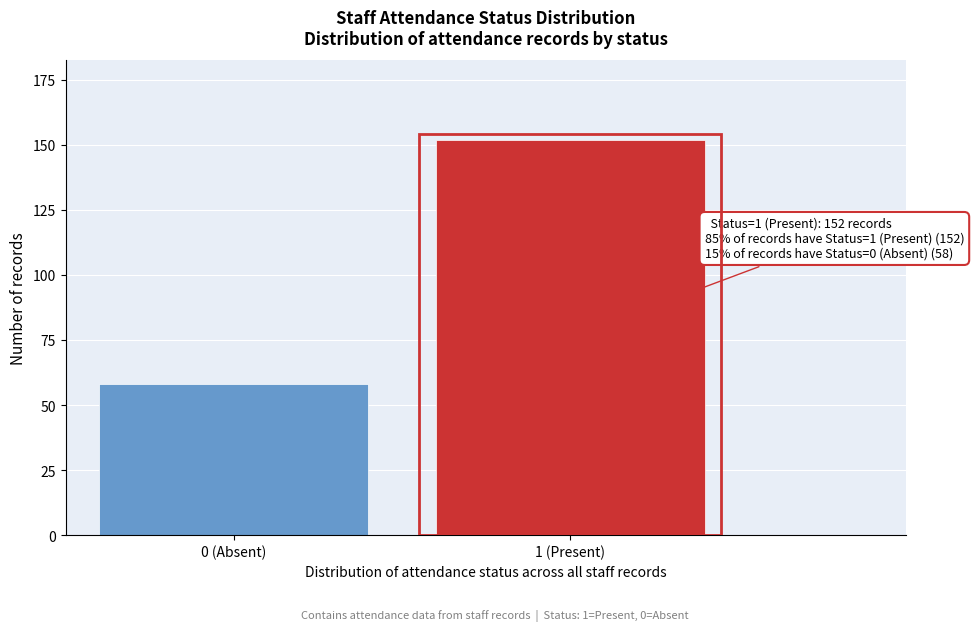

Reading left to right, extract all data points from this chart.

0 (Absent)=58	1 (Present)=152